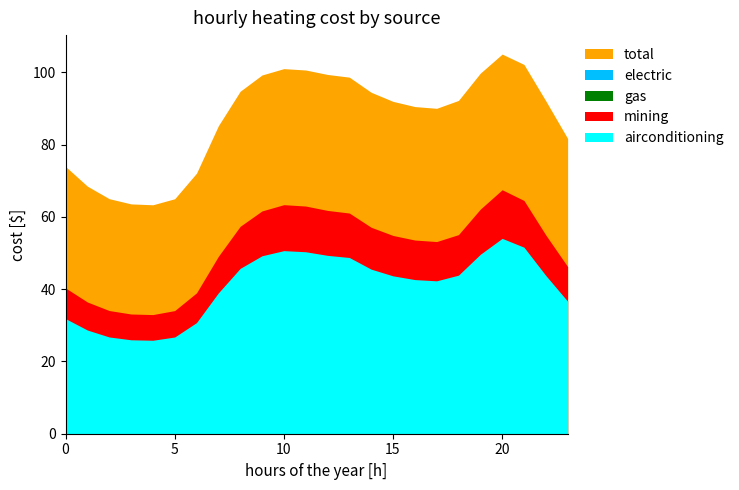

Where is total nearest to the value 84?

7